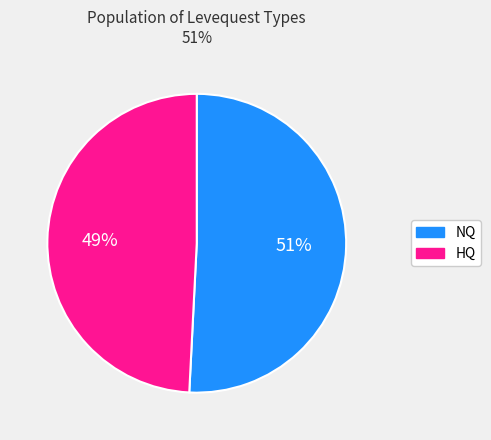

Is there any slice that represents more than half of the pie?

Yes